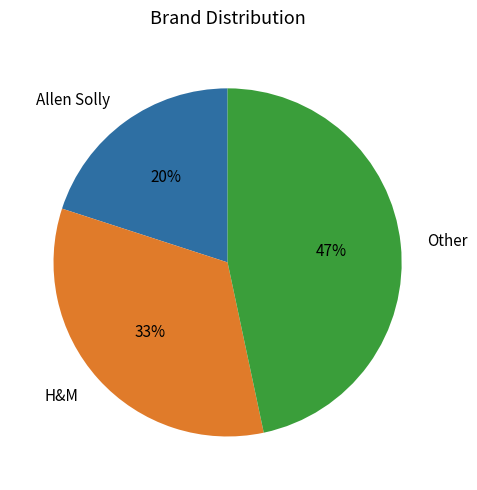

Rank the categories by value from lowest to highest.

Allen Solly, H&M, Other